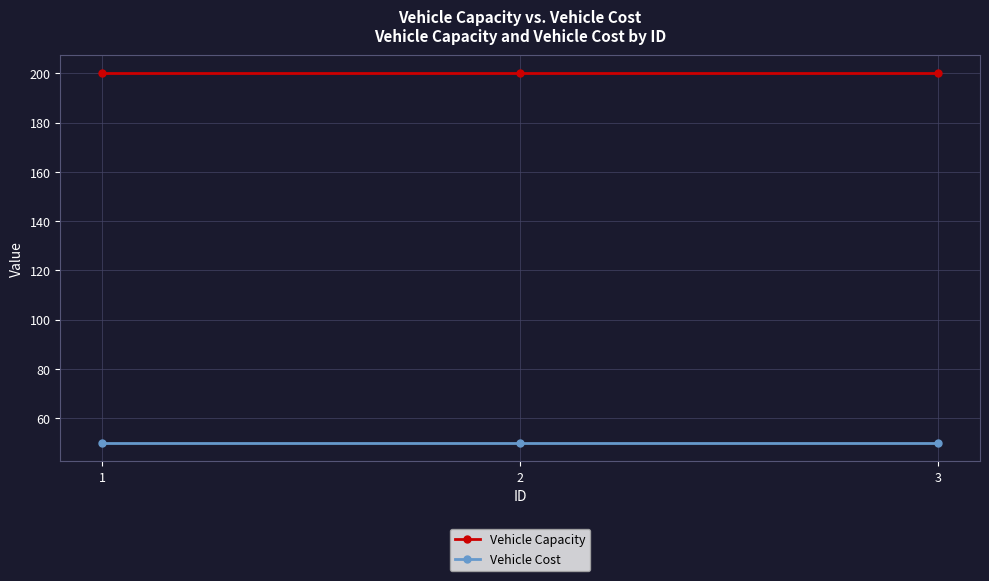

What is the total value across all series at 2?

250